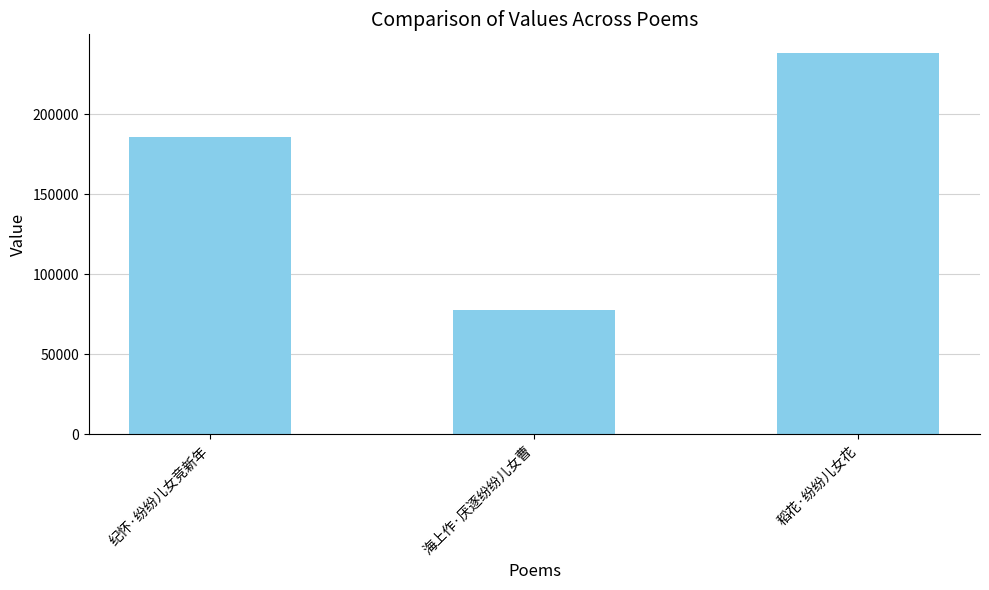

List the labels in order of value, largest first.

稻花·纷纷儿女花, 纪怀·纷纷儿女竞新年, 海上作·厌逐纷纷儿女曹